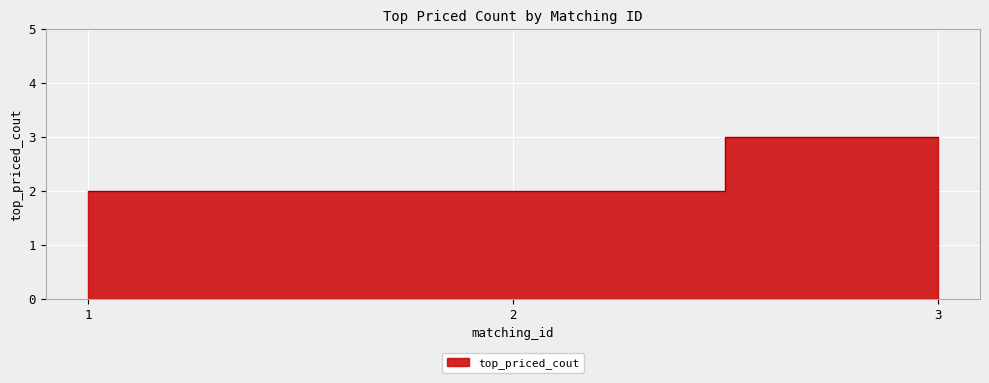

What value does the data have at 1?

2